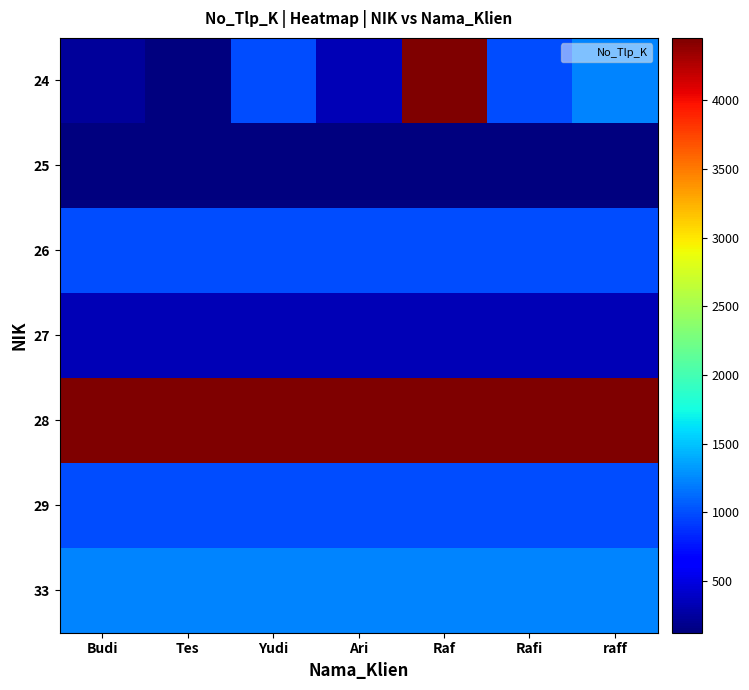

Which series has the largest total across all categories?

28